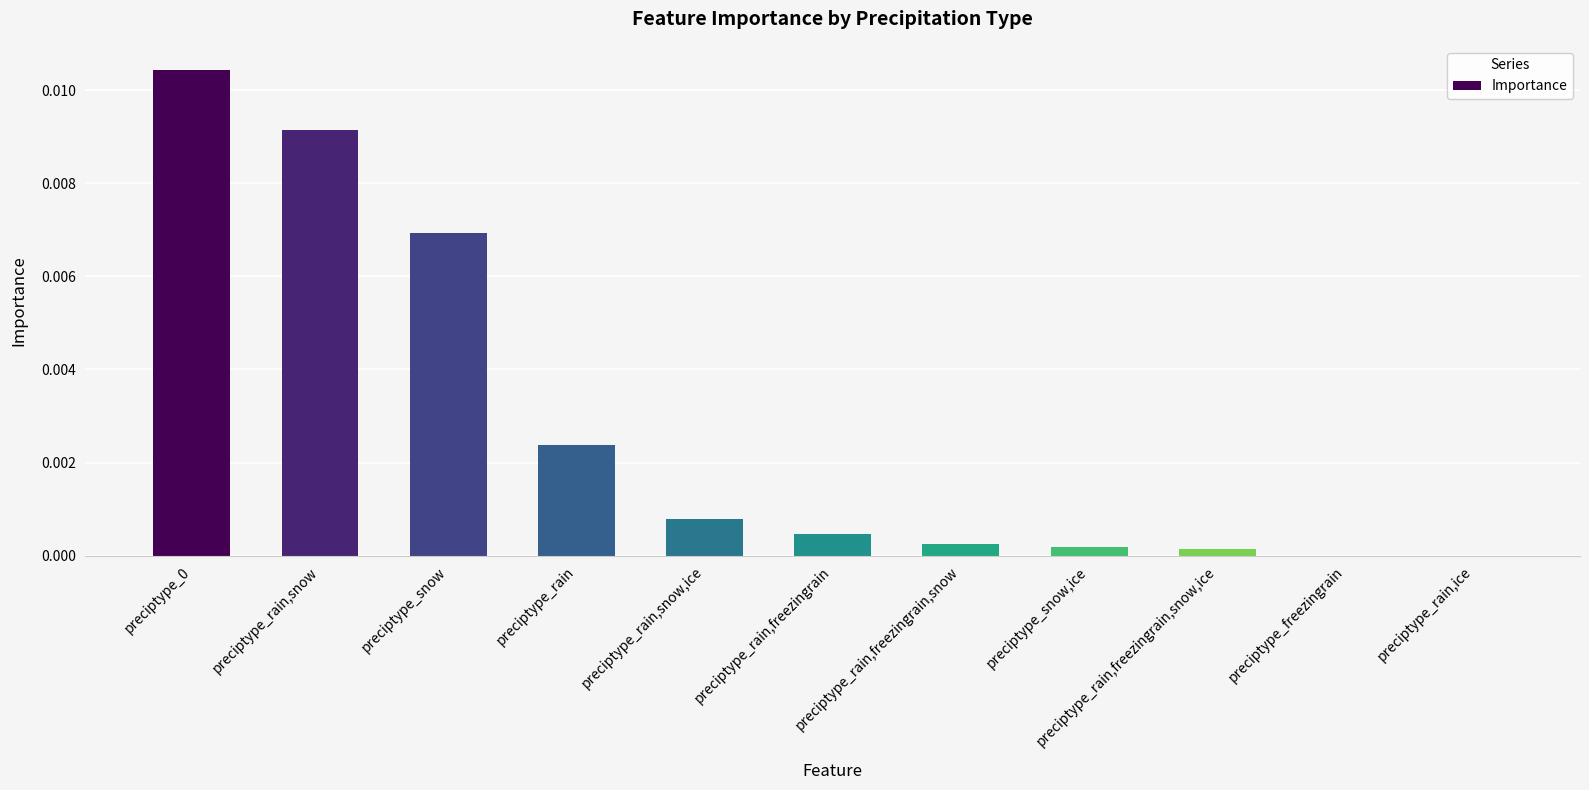

The chart shows a value of 0.0 at preciptype_rain,ice. True or false?

True